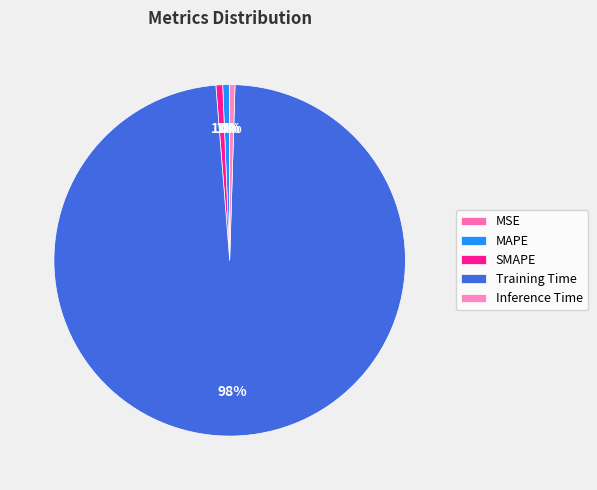

Is there any slice that represents more than half of the pie?

Yes